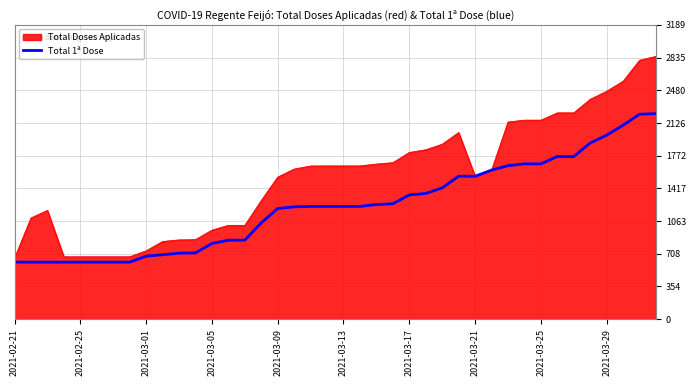

List the series in order of their peak value, lowest first.

Total 1ª Dose, Total Doses Aplicadas